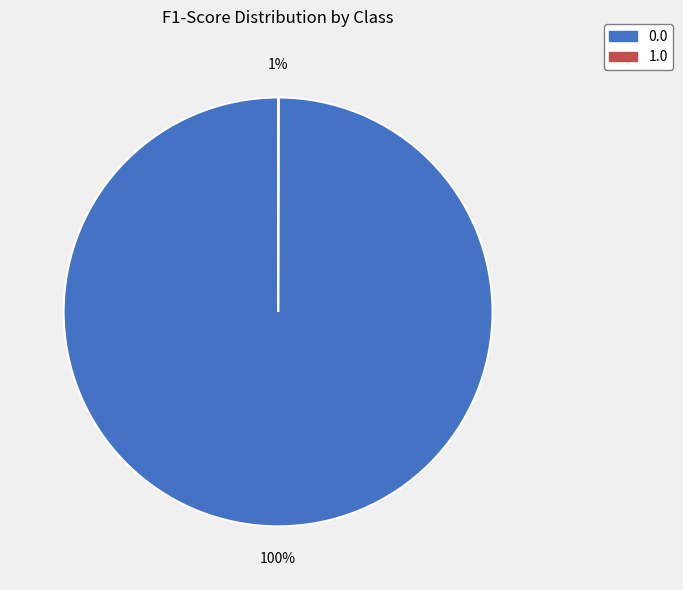

How many slices are in this pie chart?

2